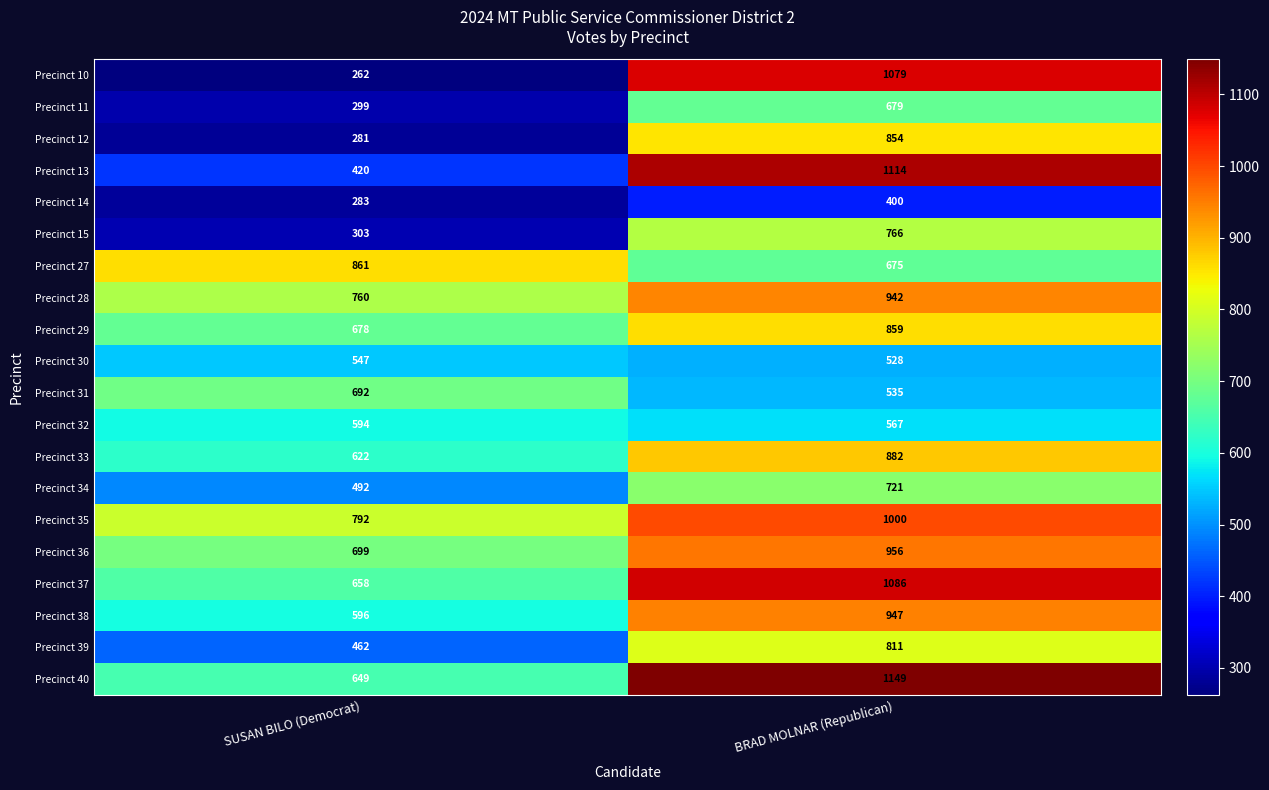

Which series has the largest total across all categories?

Precinct 40